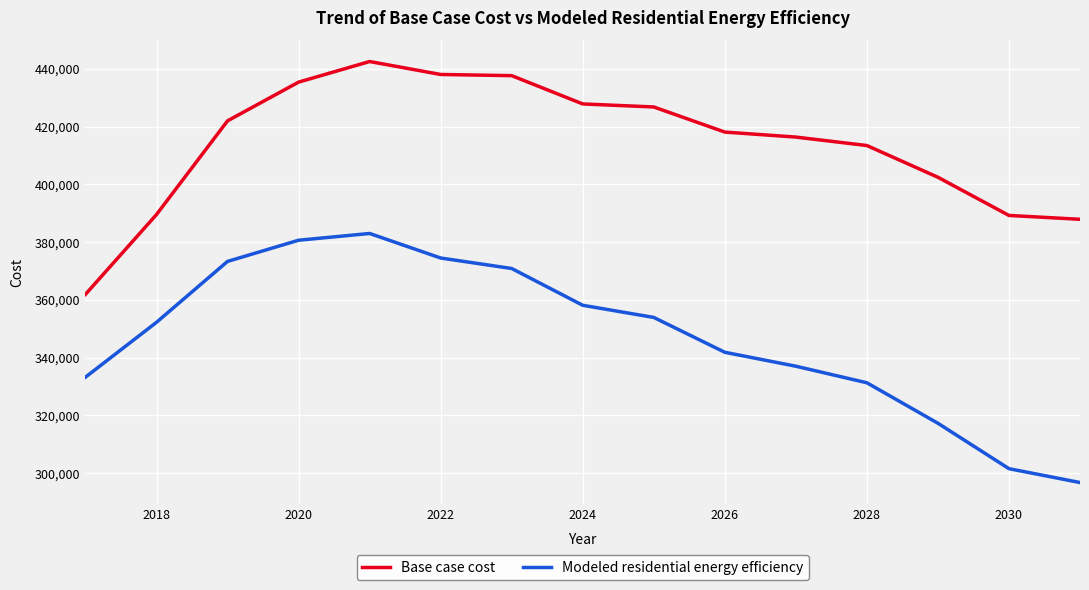

Which series has the largest total across all categories?

Base case cost